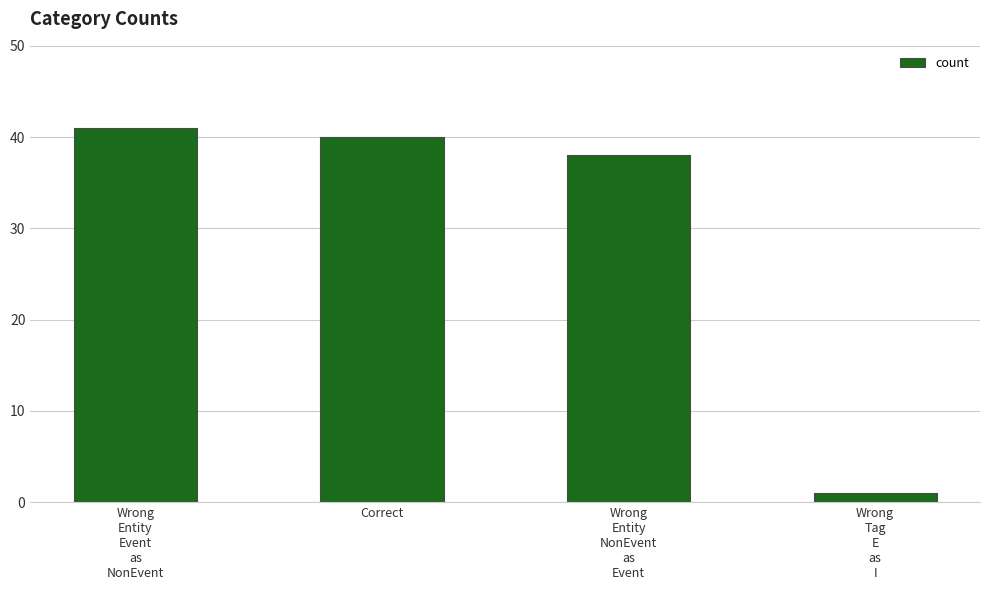

Read the value at Wrong
Entity
NonEvent
as
Event, to the nearest 5.

40